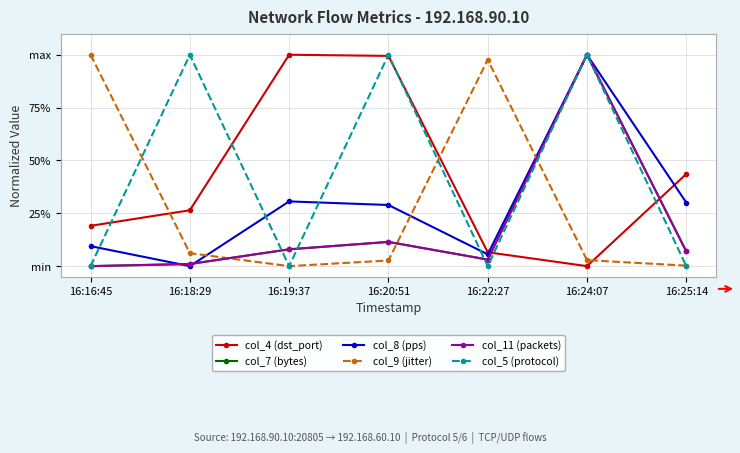

What is the difference between the second highest and second lowest values in the col_11 (packets) series?

0.1